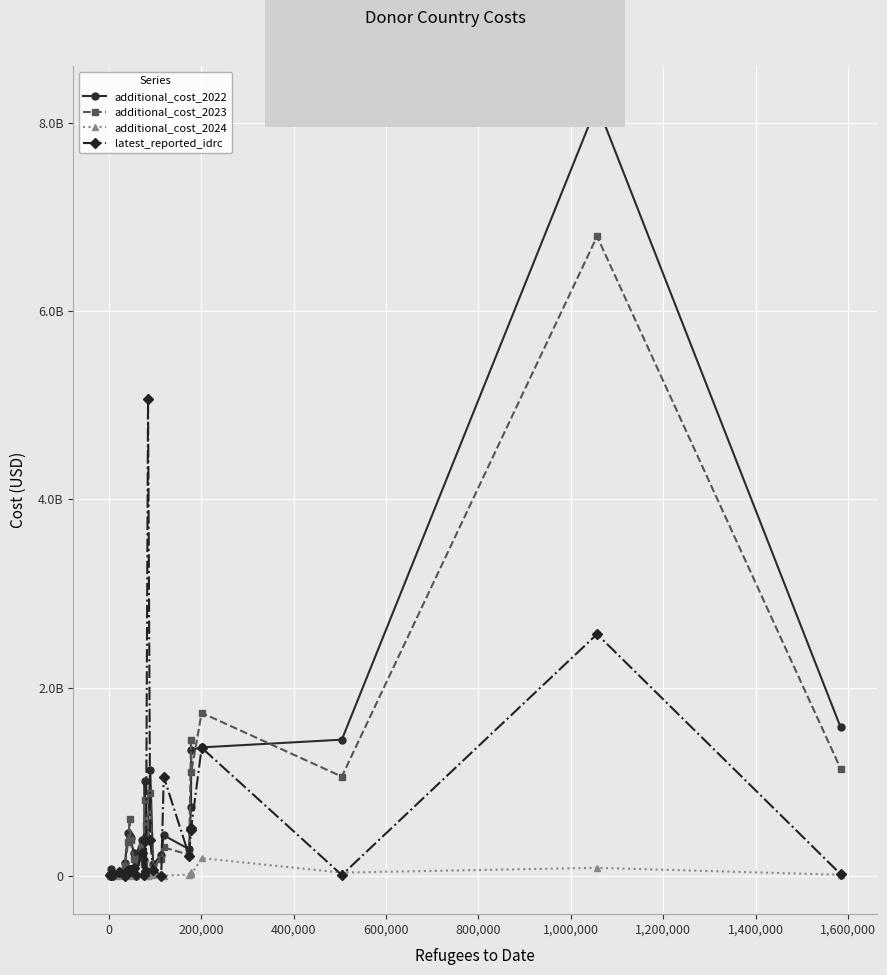

Which series has the largest range (max minus min)?

additional_cost_2022